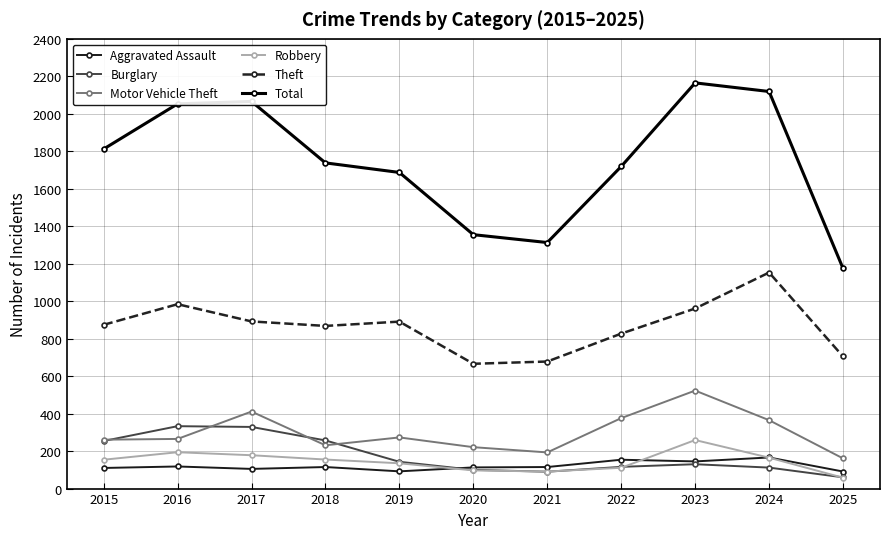

Which series changed the most between 2017 and 2025?

Total